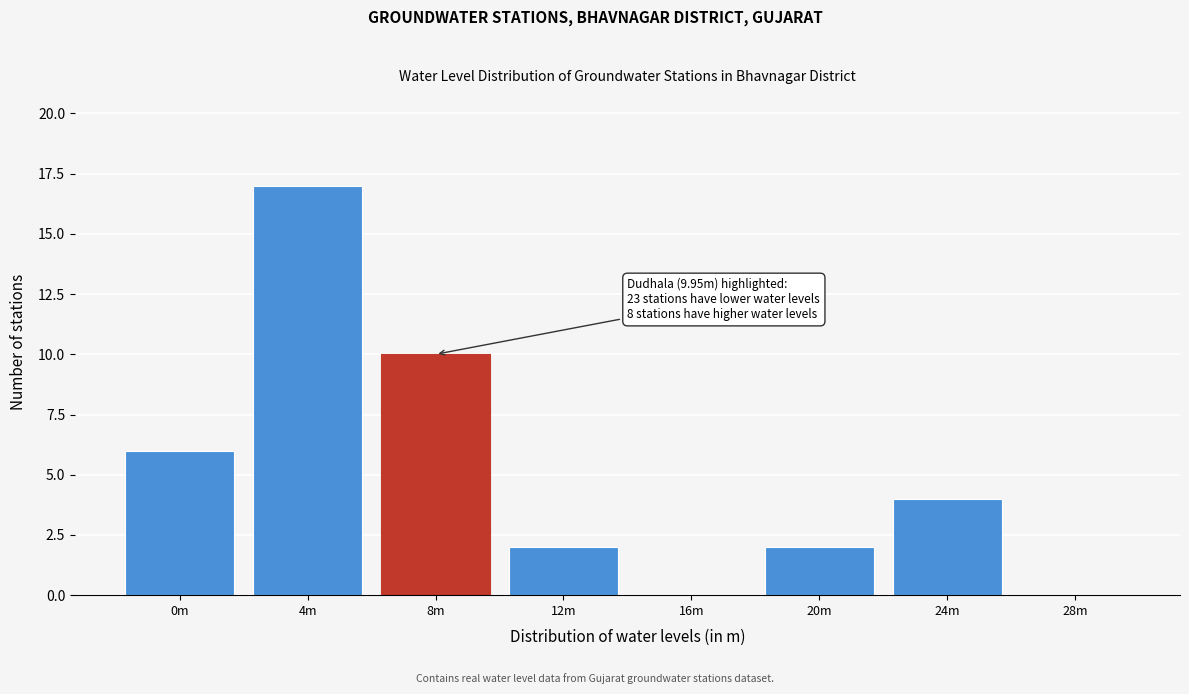

Reading left to right, what are all the values shown in this chart?

0m=6	4m=17	8m=10	12m=2	16m=0	20m=2	24m=4	28m=0